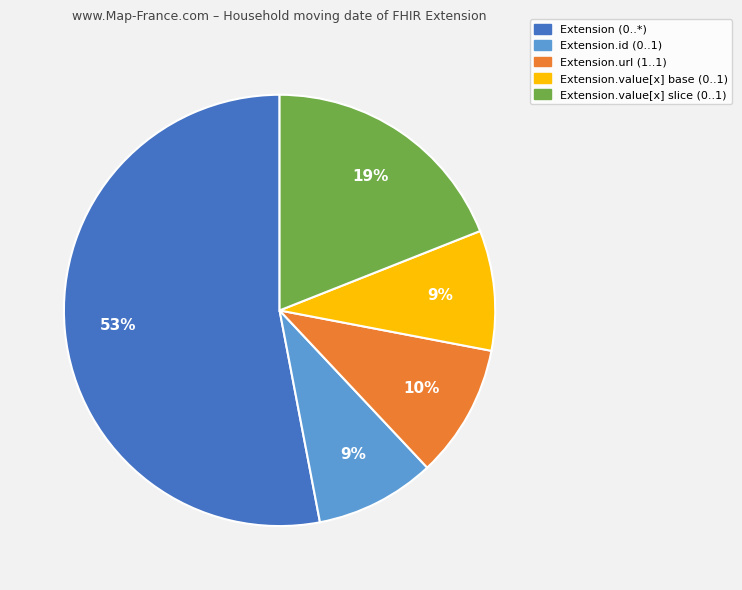

The Extension.url (1..1) slice represents 10% of the pie. True or false?

True